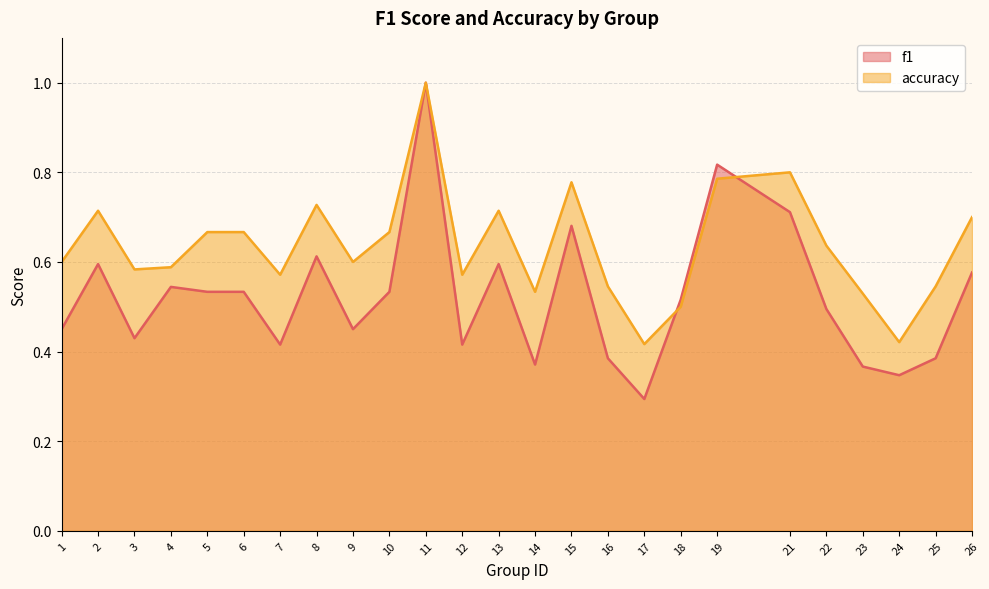

What is the minimum value shown in the chart?

0.3